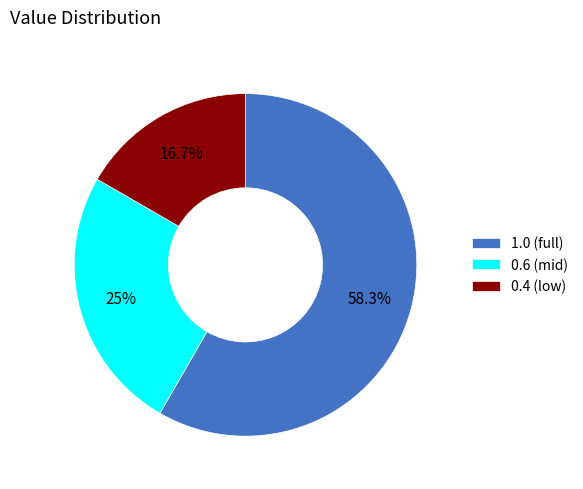

Which category has the smallest portion of the pie?

0.4 (low)